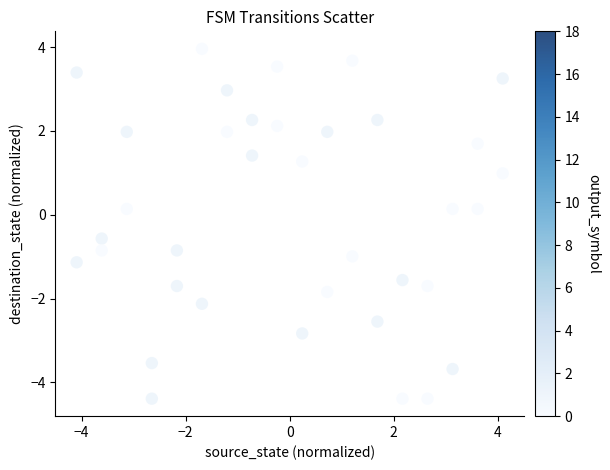

What is the range of Y values (max minus min)?

8.3